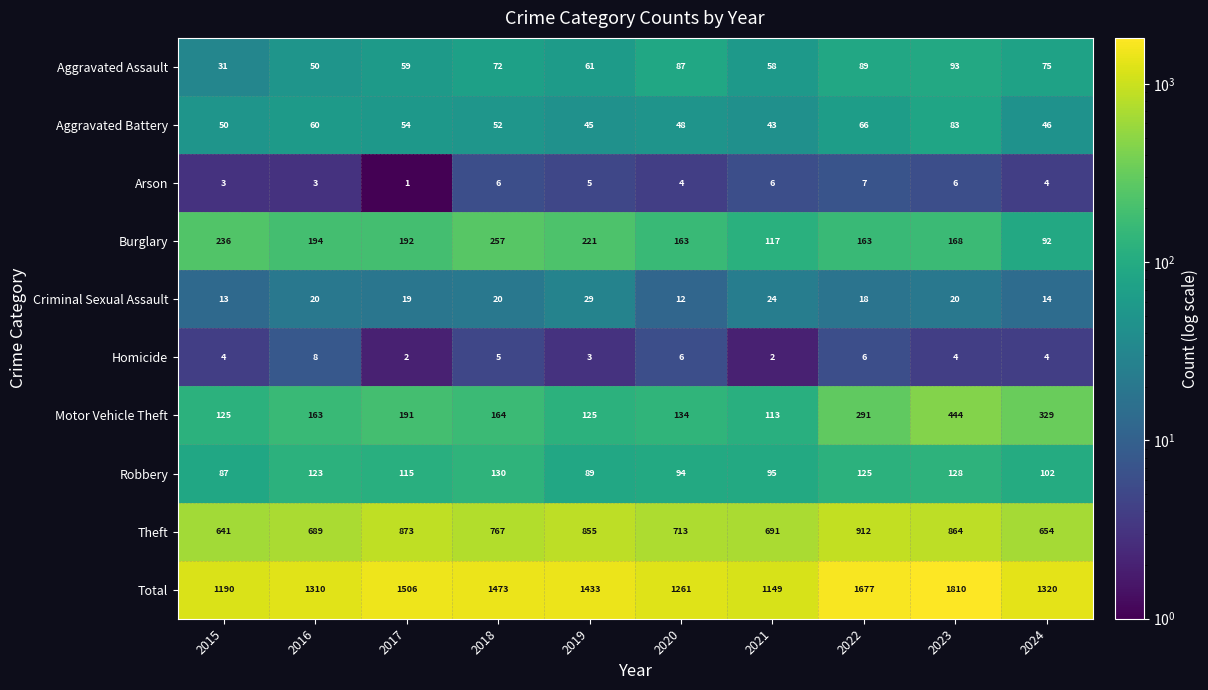

Between 2019 and 2022, which series saw the biggest shift?

Total